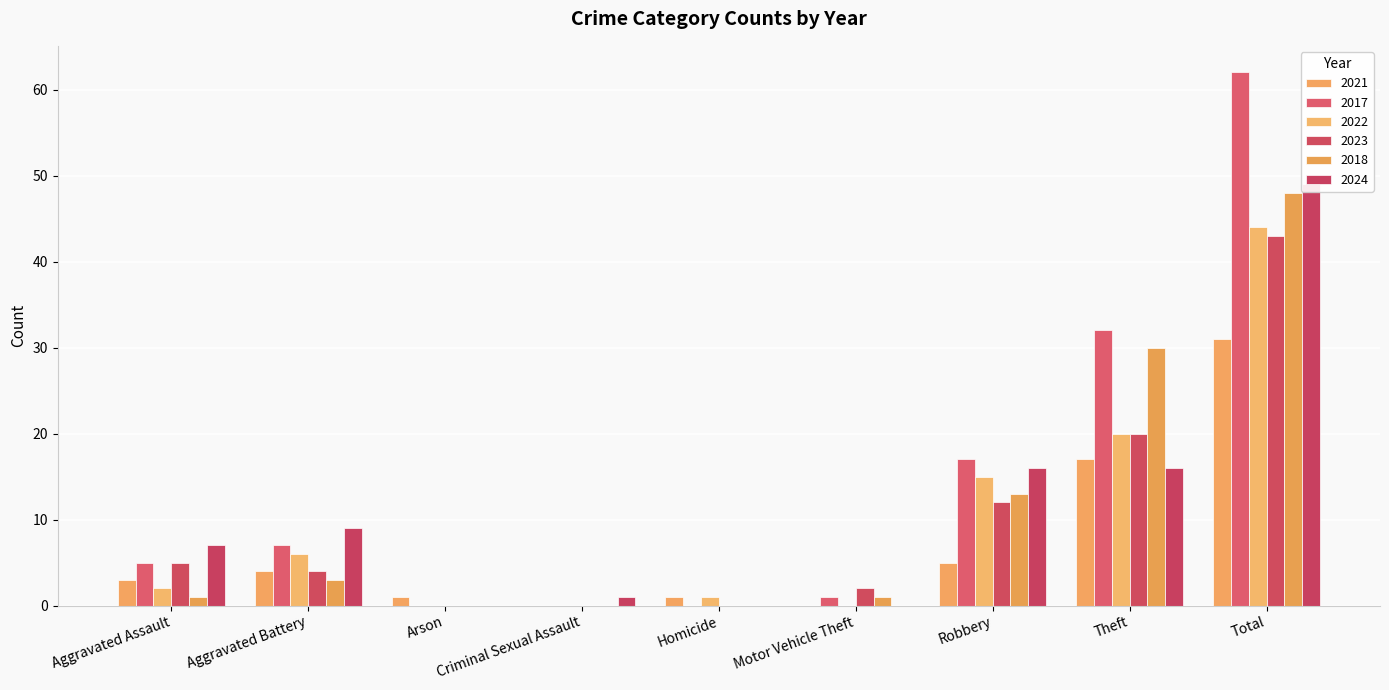

Which series changed the most between Aggravated Assault and Aggravated Battery?

2022